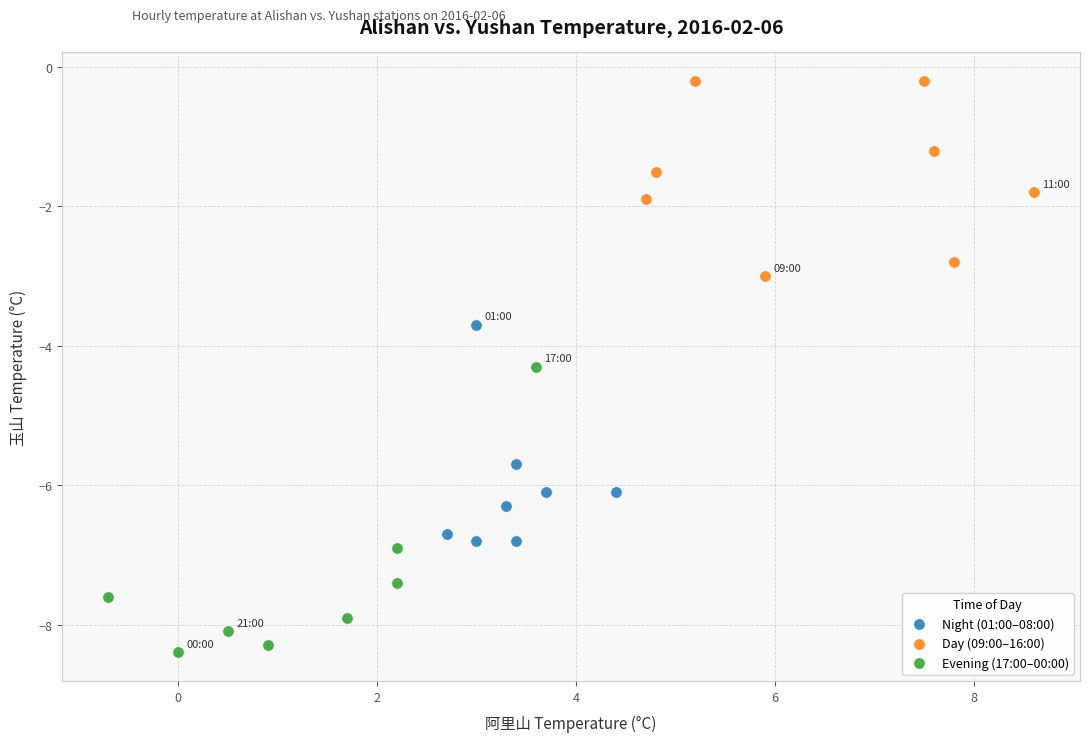

Which series reaches the maximum Y coordinate?

Day (09:00–16:00)